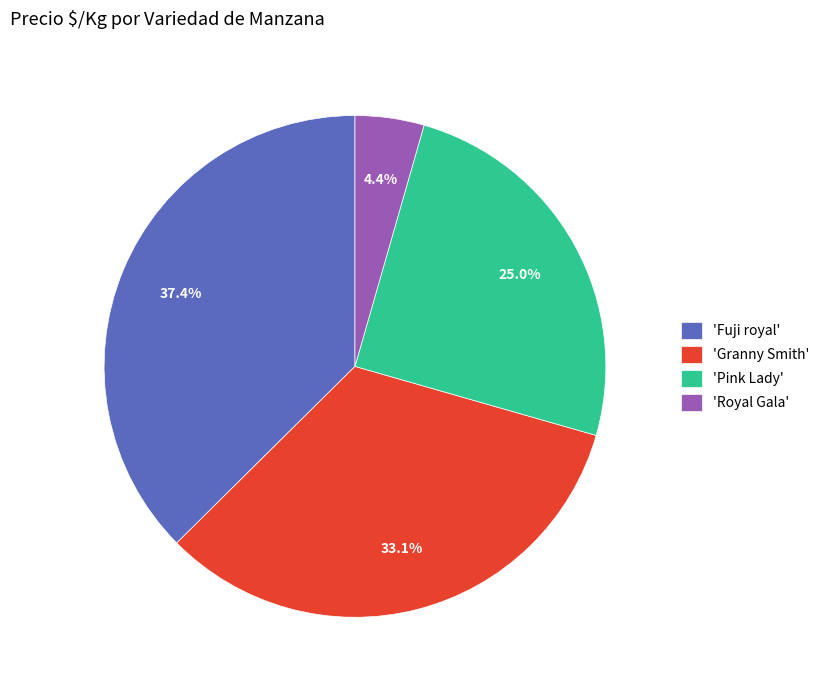

Rank the categories by value from highest to lowest.

'Fuji royal', 'Granny Smith', 'Pink Lady', 'Royal Gala'